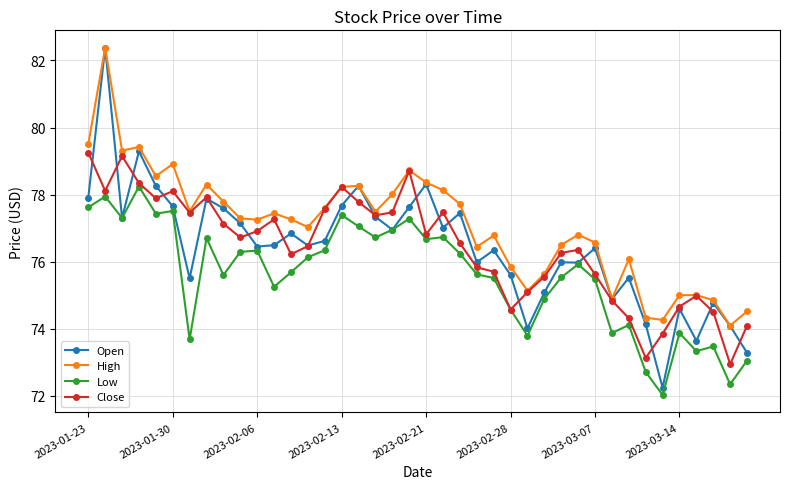

What is the maximum value for Open?

82.4